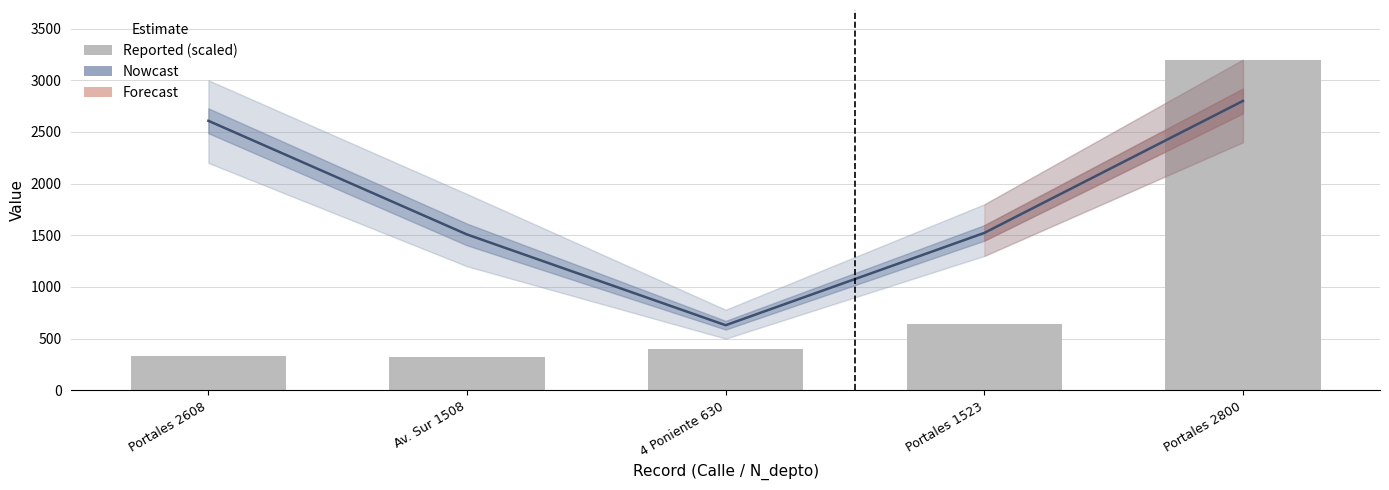

What is the greatest value displayed?

3200.0